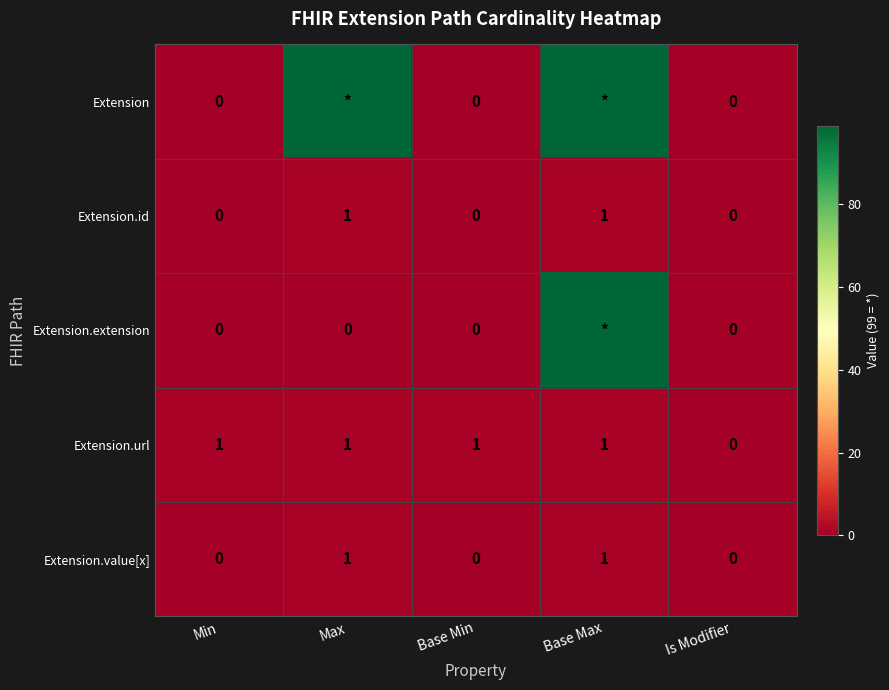

The value of Extension.value[x] at Base Max is 1. True or false?

True